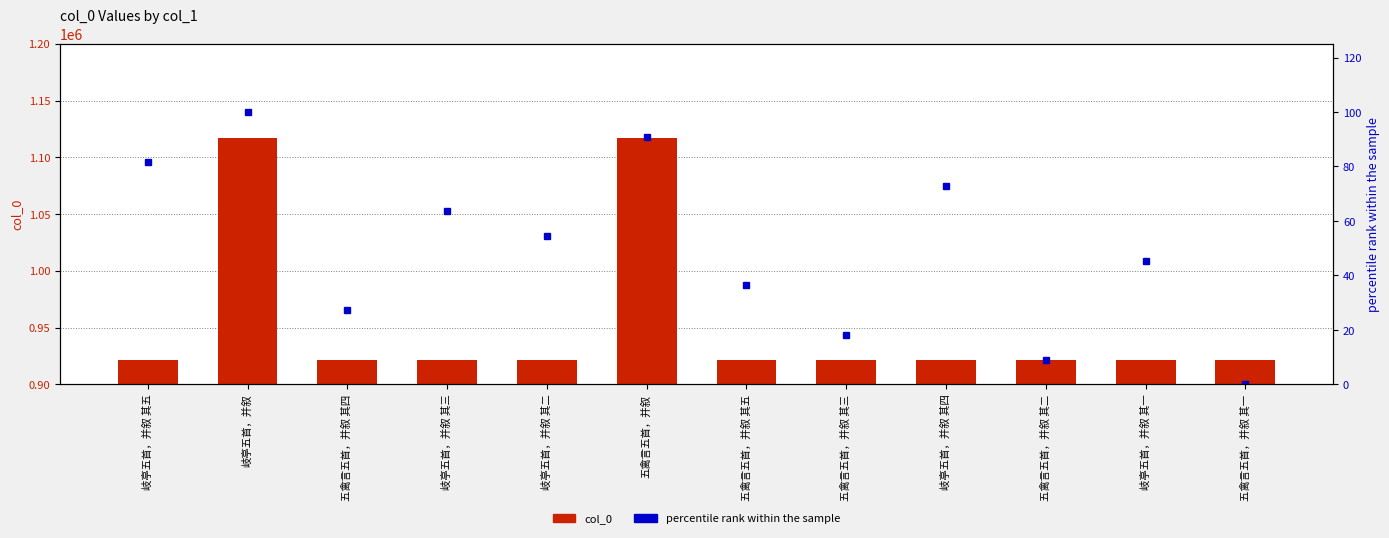

What is the difference between the second highest and minimum values in the percentile rank within the sample series?

90.9